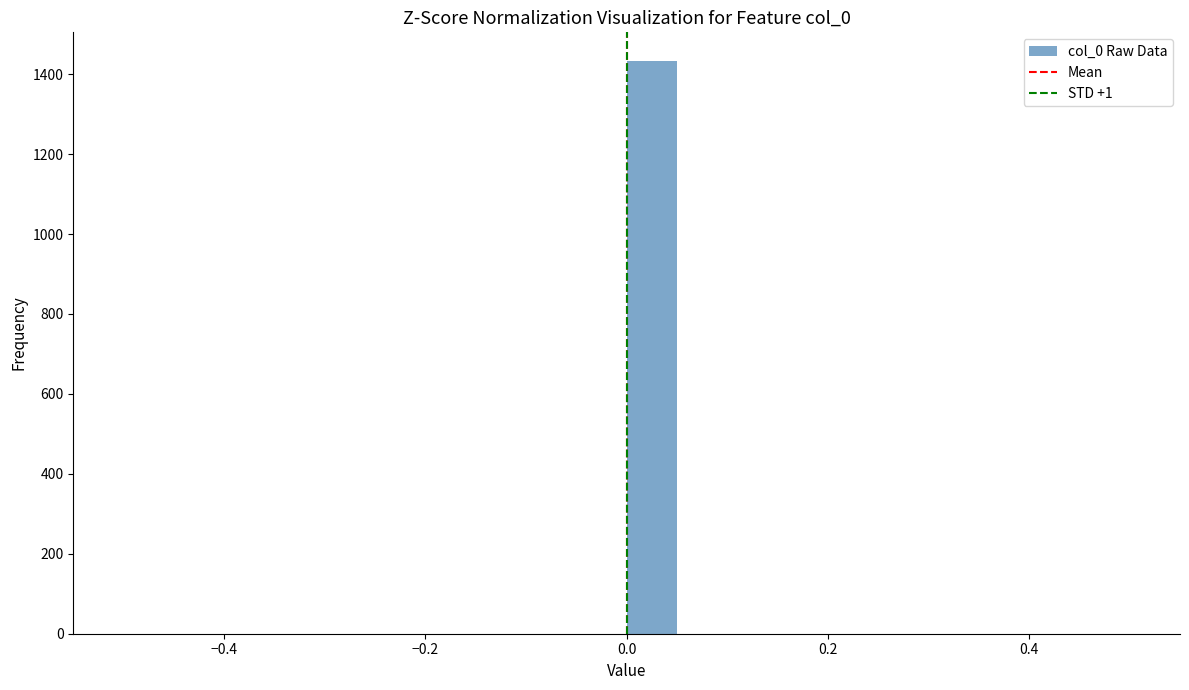

Read against the x-axis, roughly where is the centre of the tallest bar?

0.02